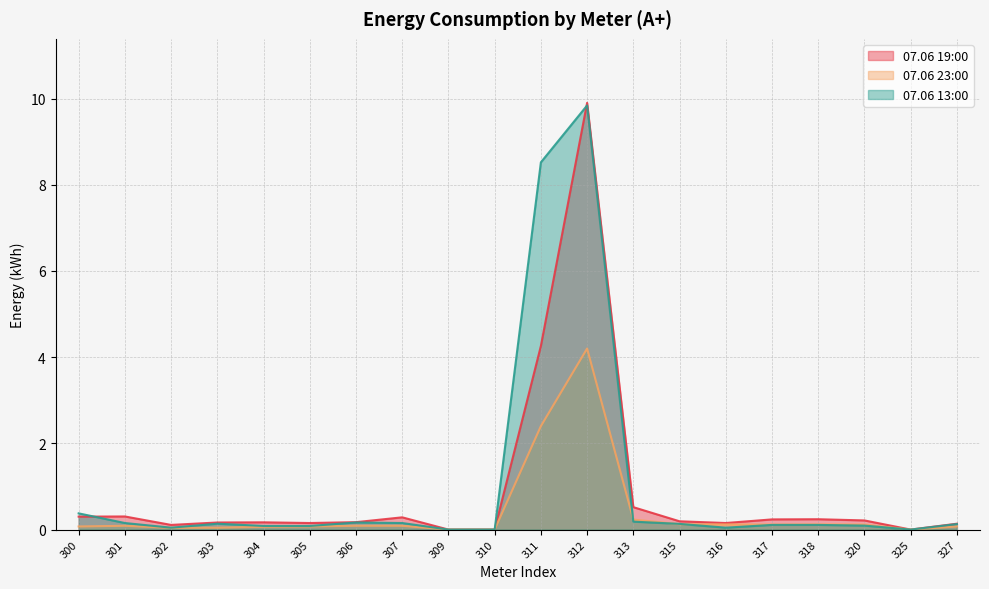

What is the value of the 07.06 13:00 point at the 5th from the left?

0.1